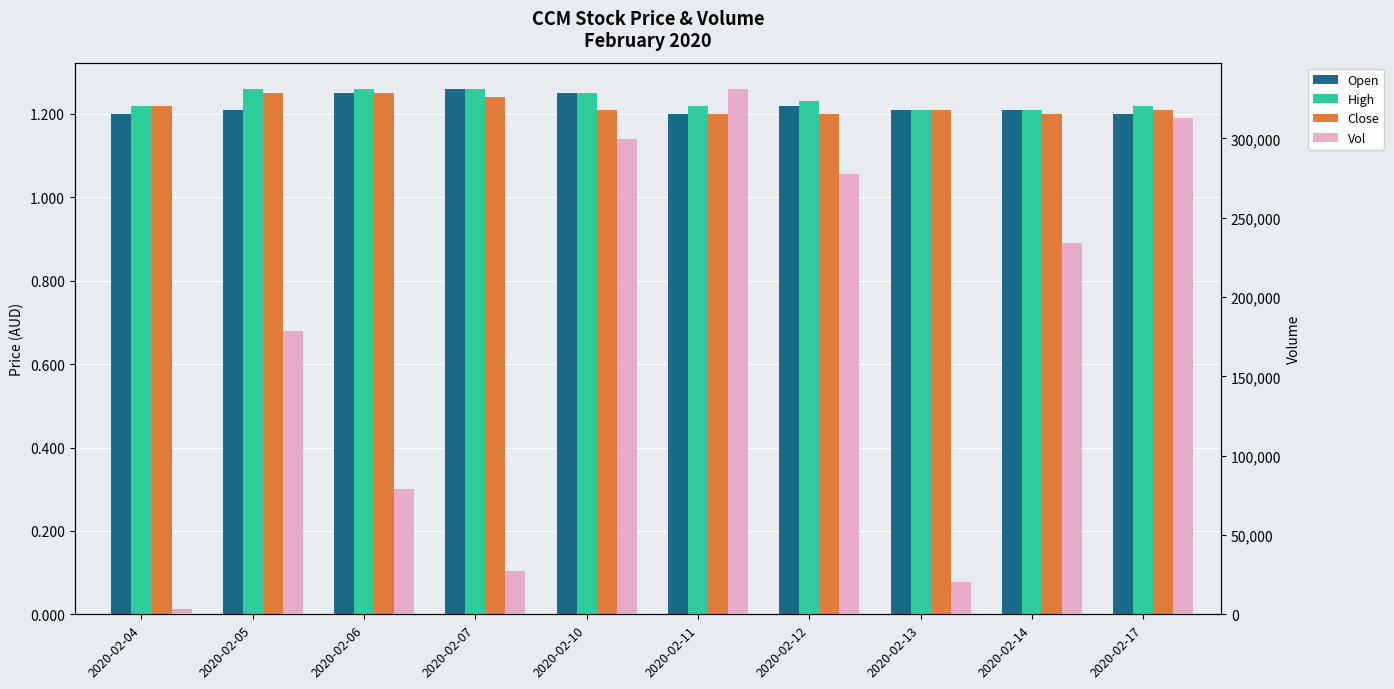

What is the total value across all series at 2020-02-05?

178803.7